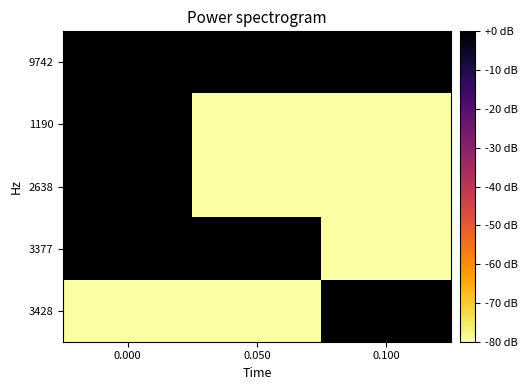

Count the number of data series in this chart.

5